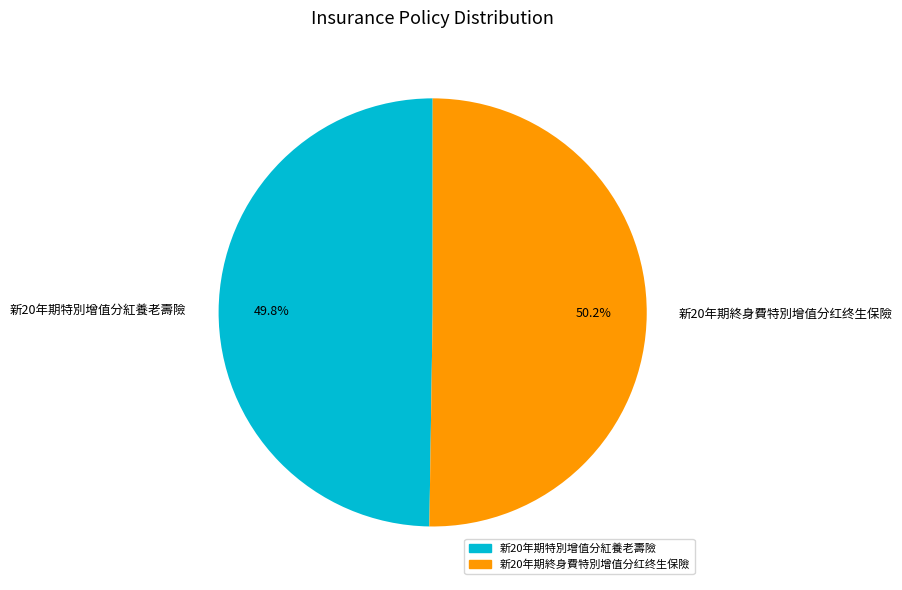

Approximately how many times larger is the value at 新20年期終身費特別增值分红终生保險 compared to 新20年期特別增值分紅養老壽險?

1.0